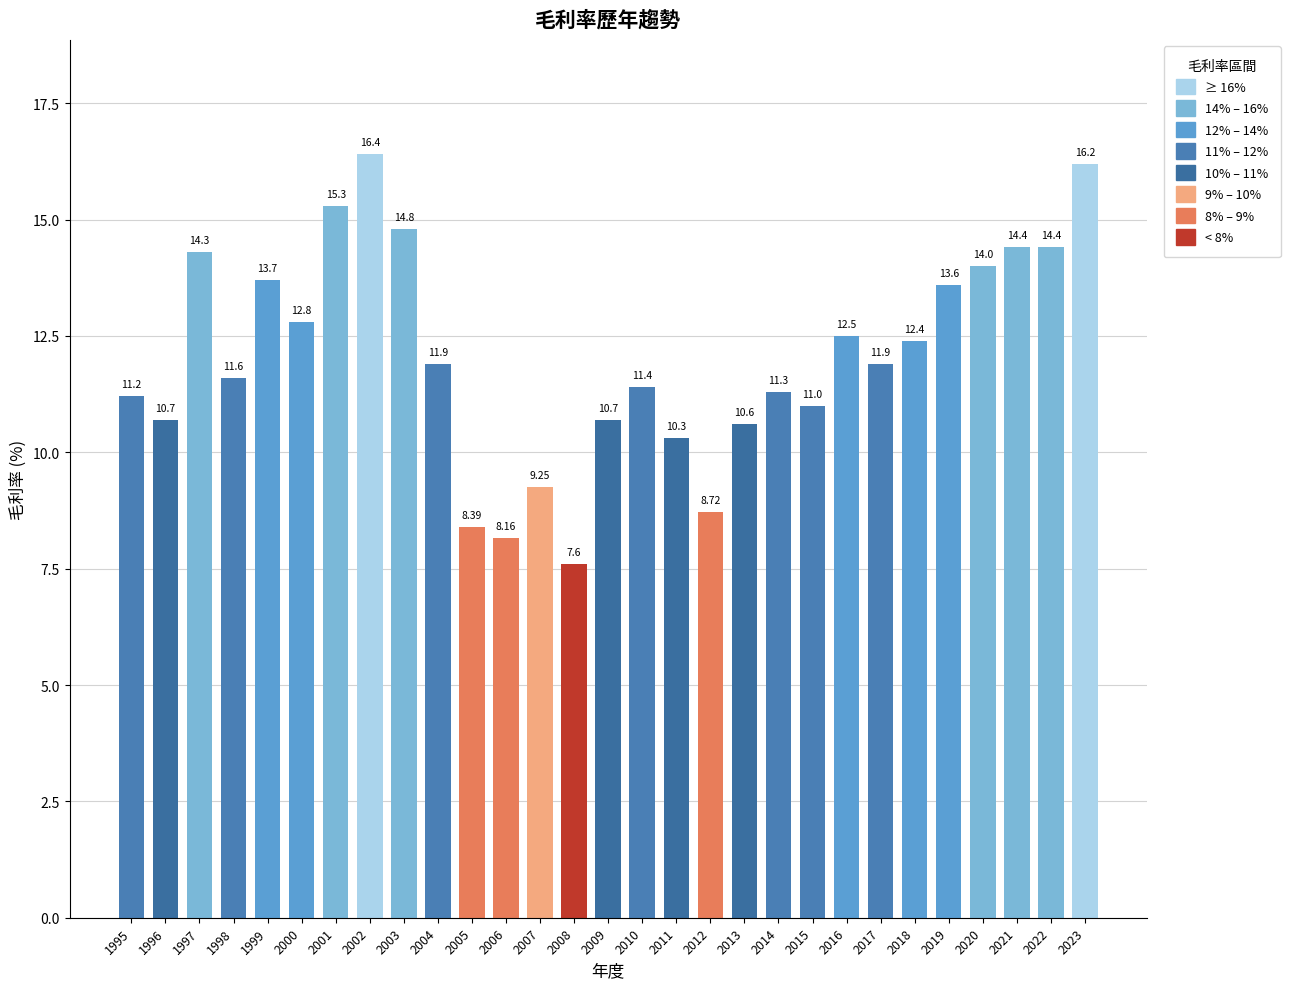

What is the smallest value displayed?

7.6